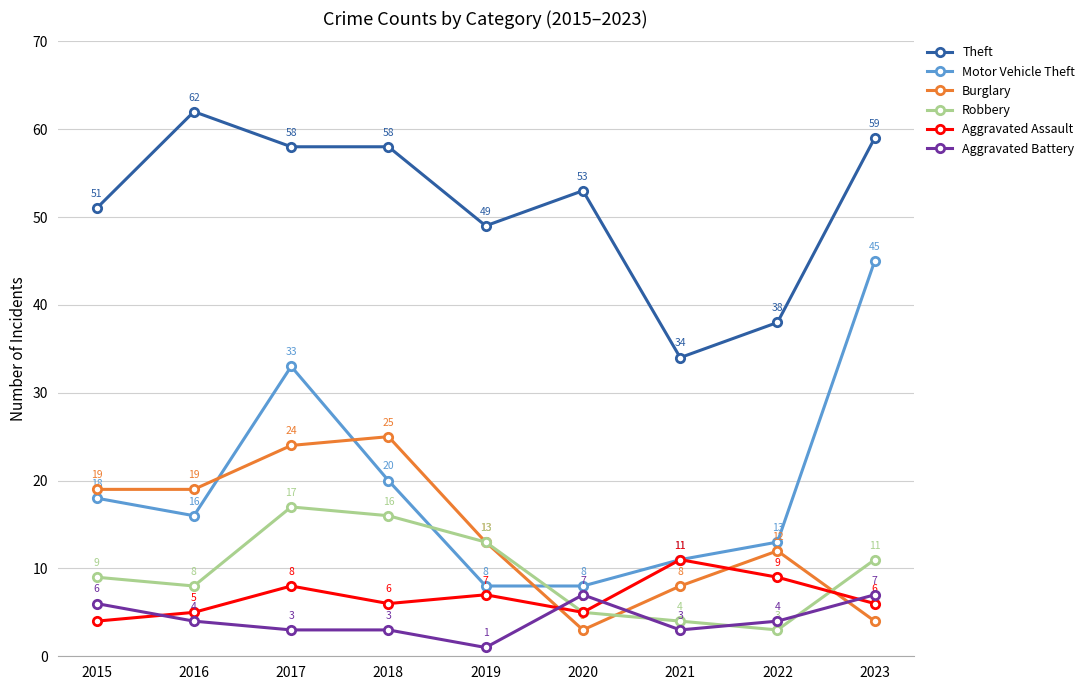

Does the chart have visible grid lines?

Yes